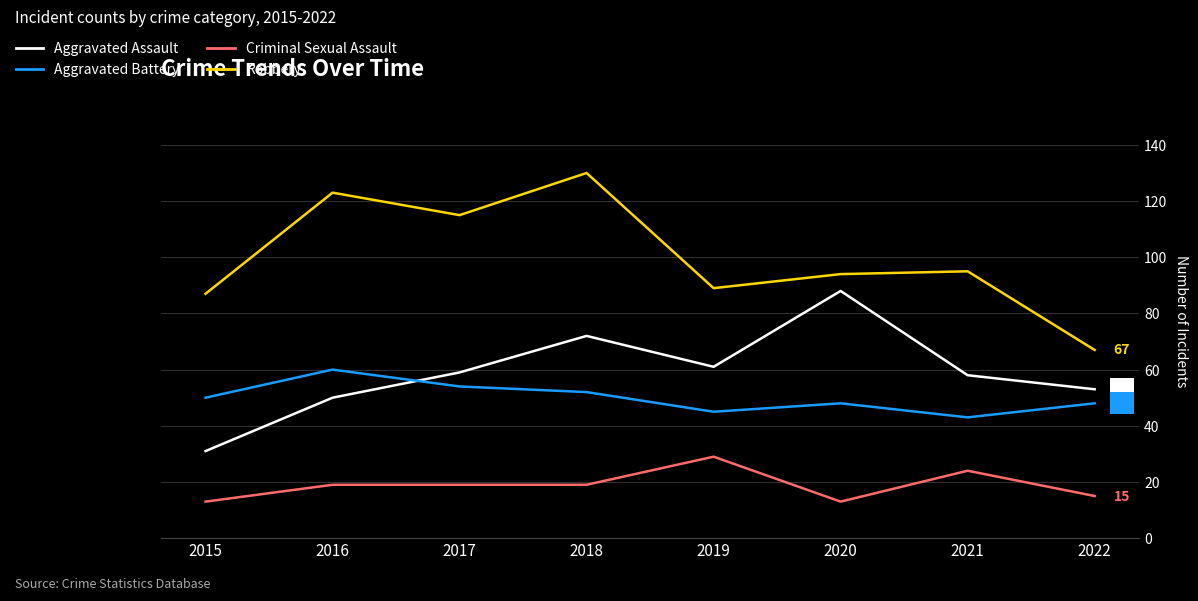

At which category does Aggravated Assault reach its first local valley?

2019